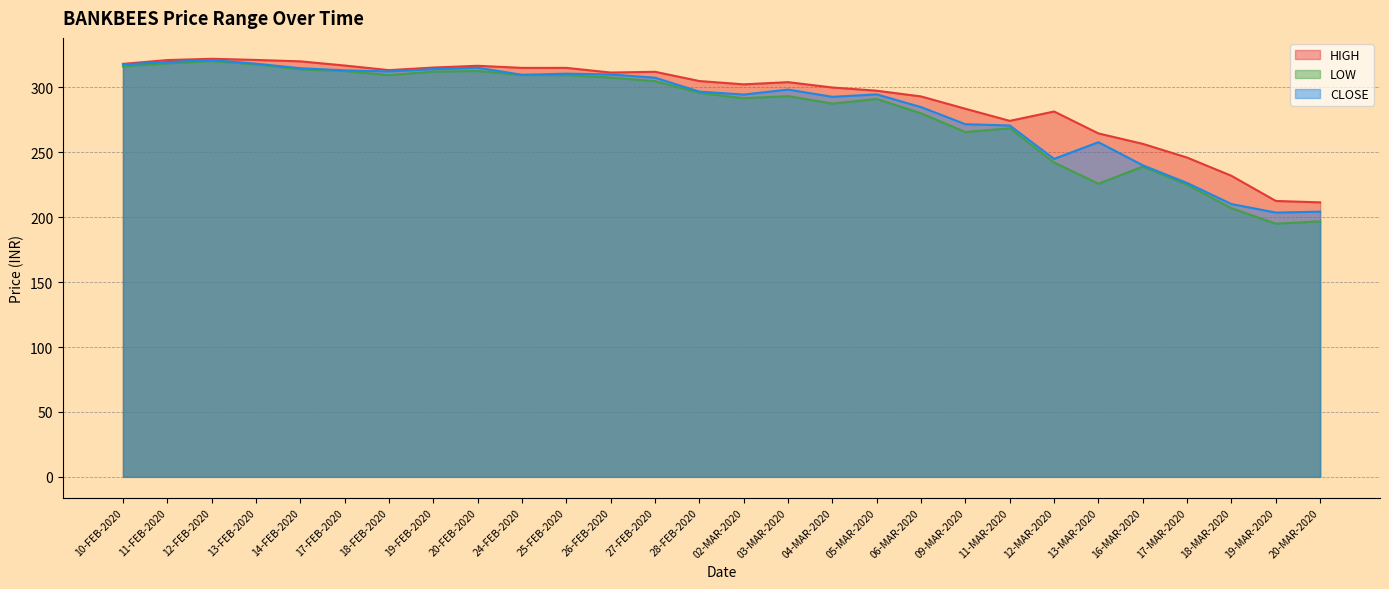

The LOW series shows 307.5 at 26-FEB-2020. True or false?

True